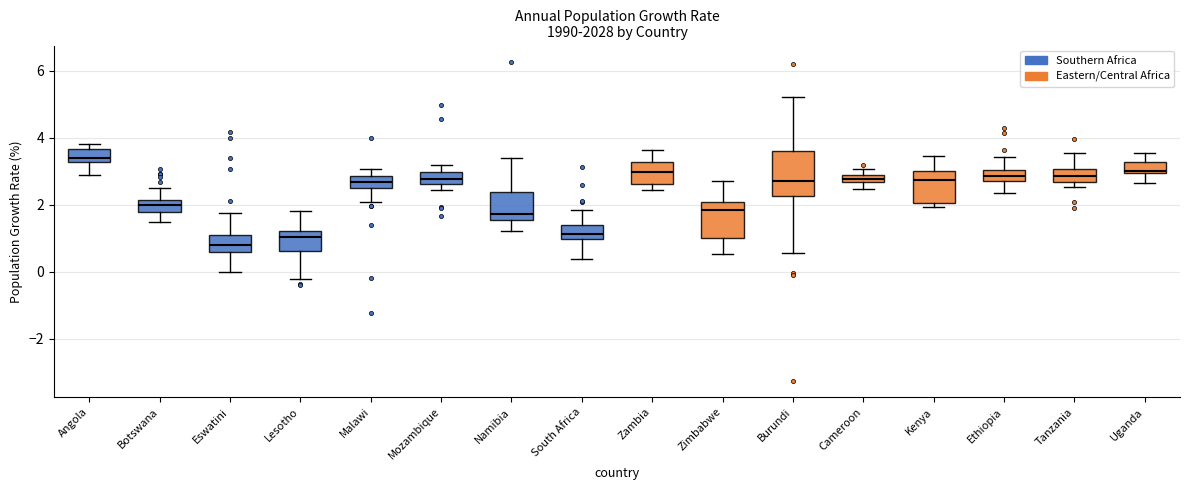

Which box is the tallest, from its lower edge to its upper edge?

Burundi